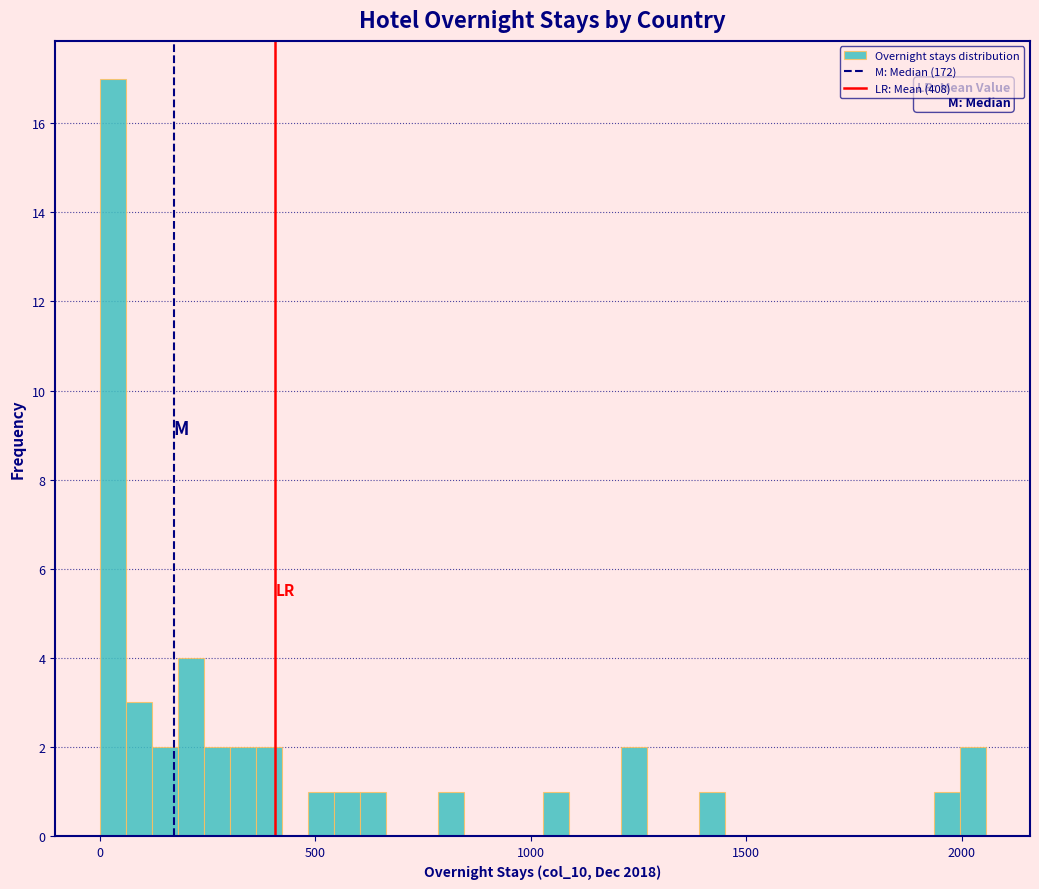

Around what value on the x-axis is the tallest bar? Give the approximate position of its centre, as read against the axis.

50